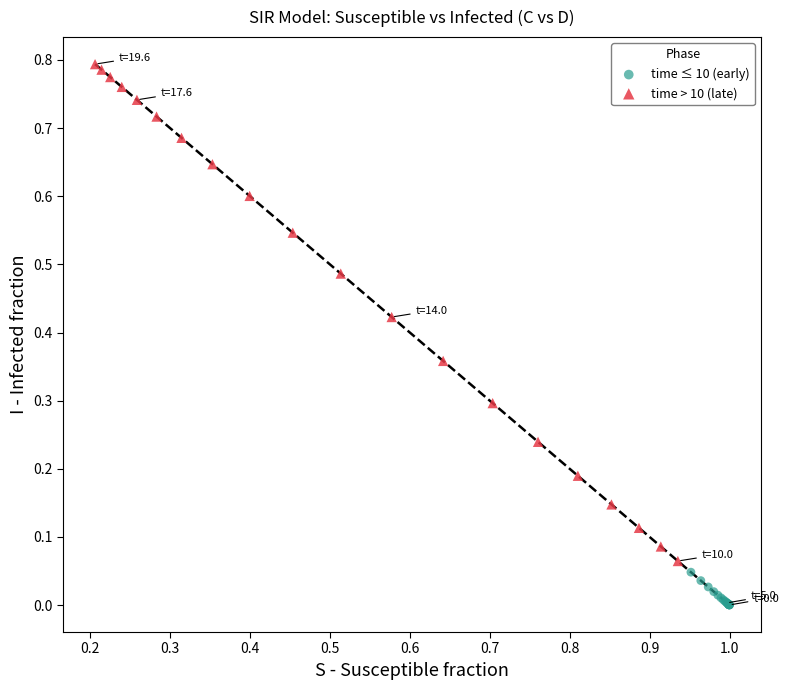

What are all the series names shown in the legend?

time ≤ 10 (early), time > 10 (late)